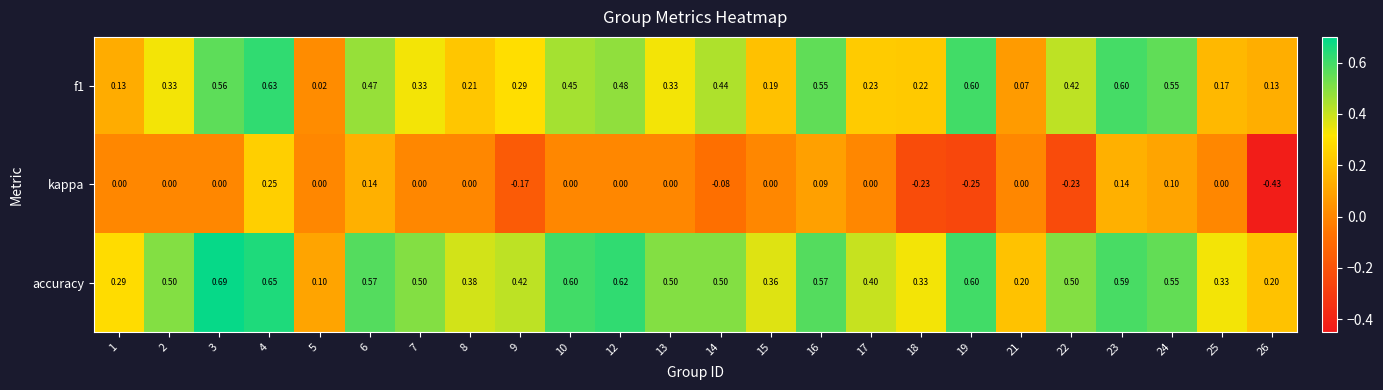

Which series has the widest spread of values?

kappa